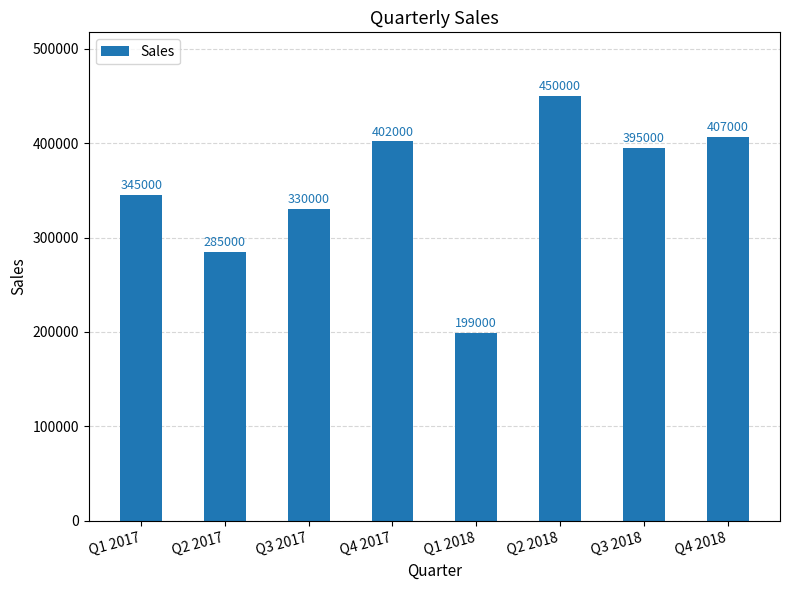

Which has a higher value, Q1 2018 or Q3 2017?

Q3 2017